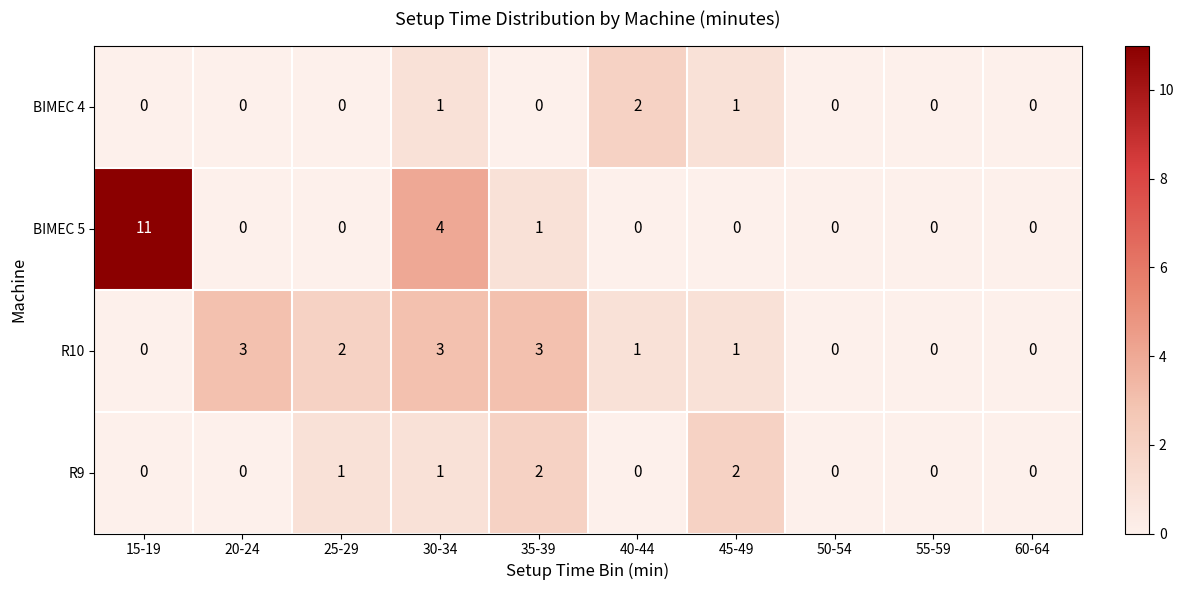

What is the sum of the R10 values at 40-44 and 25-29?

3